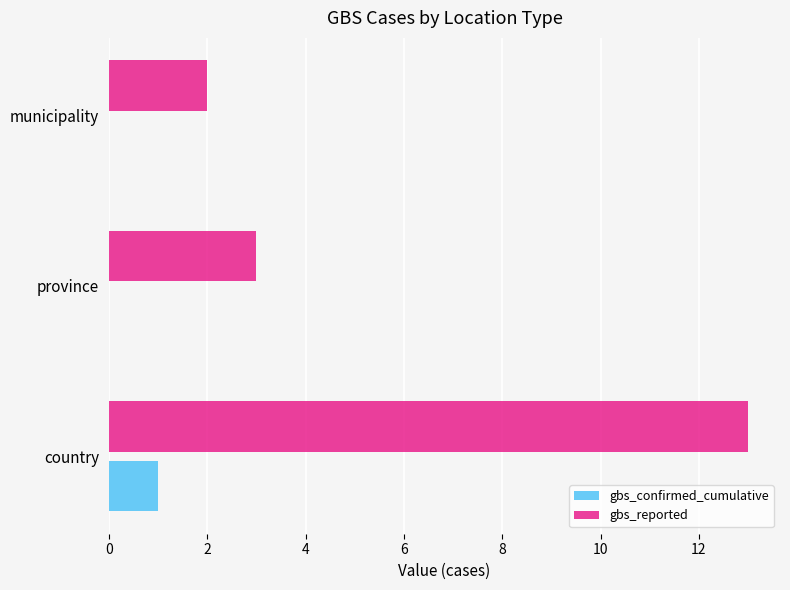

Which label corresponds to the largest value in the chart?

country